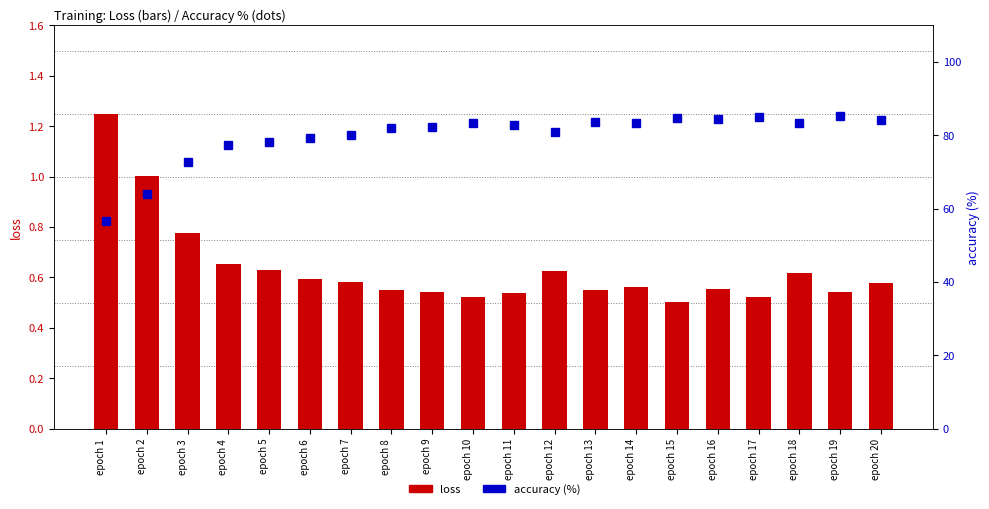

How many values in the accuracy series are below 82?

8